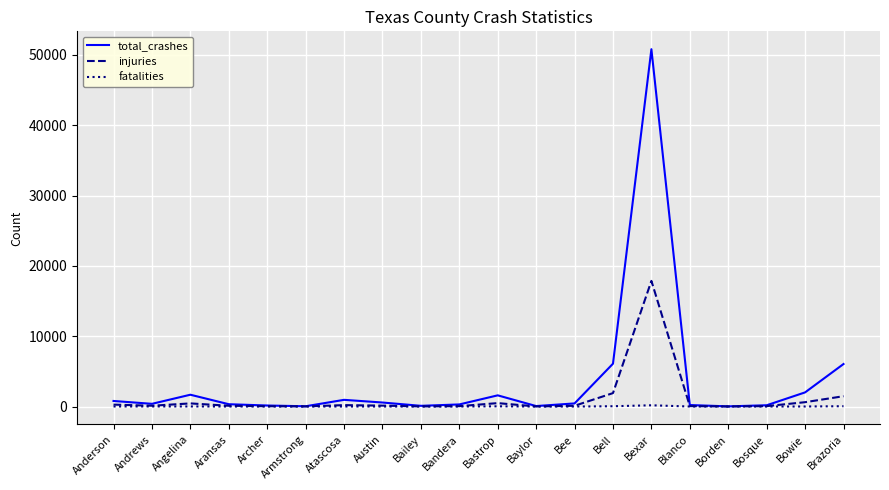

The value of total_crashes at Brazoria is 6045. True or false?

True